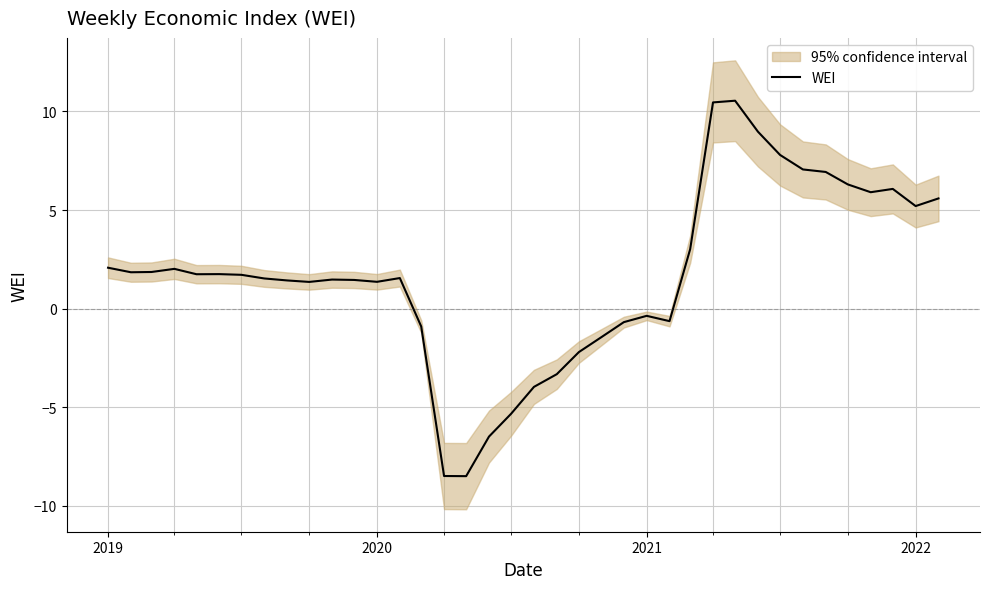

Is it true that WEI equals 1.4 at 2020?

True